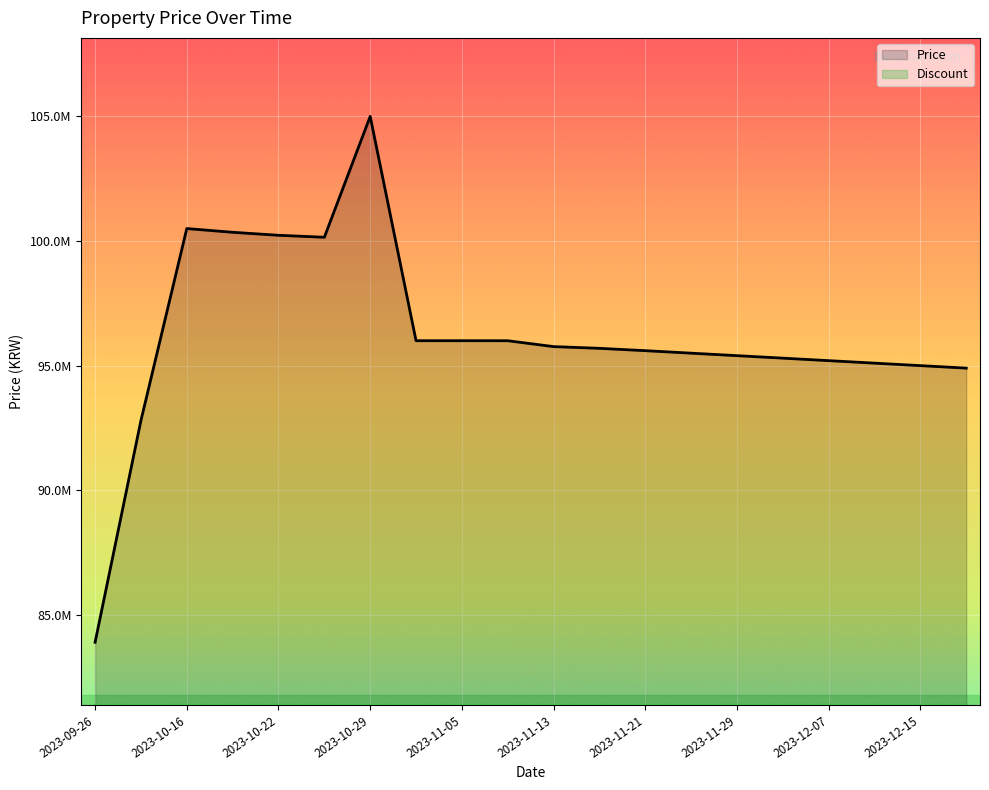

At which label does Price reach its minimum?

2023-09-26